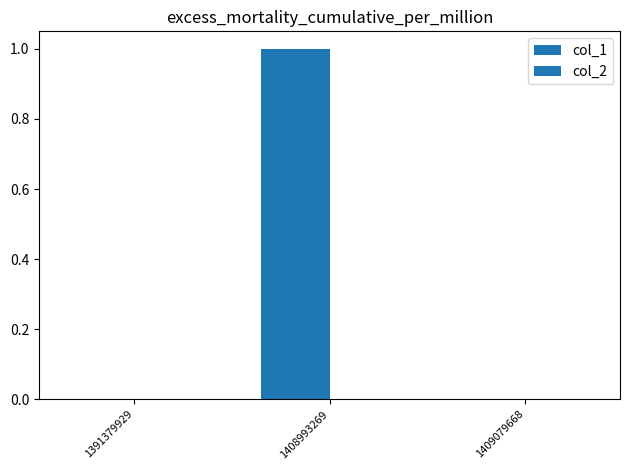

Reading left to right, extract all data points from this chart.

col_1: 1391379929=0	1408993269=1	1409079668=0
col_2: 1391379929=0	1408993269=0	1409079668=0